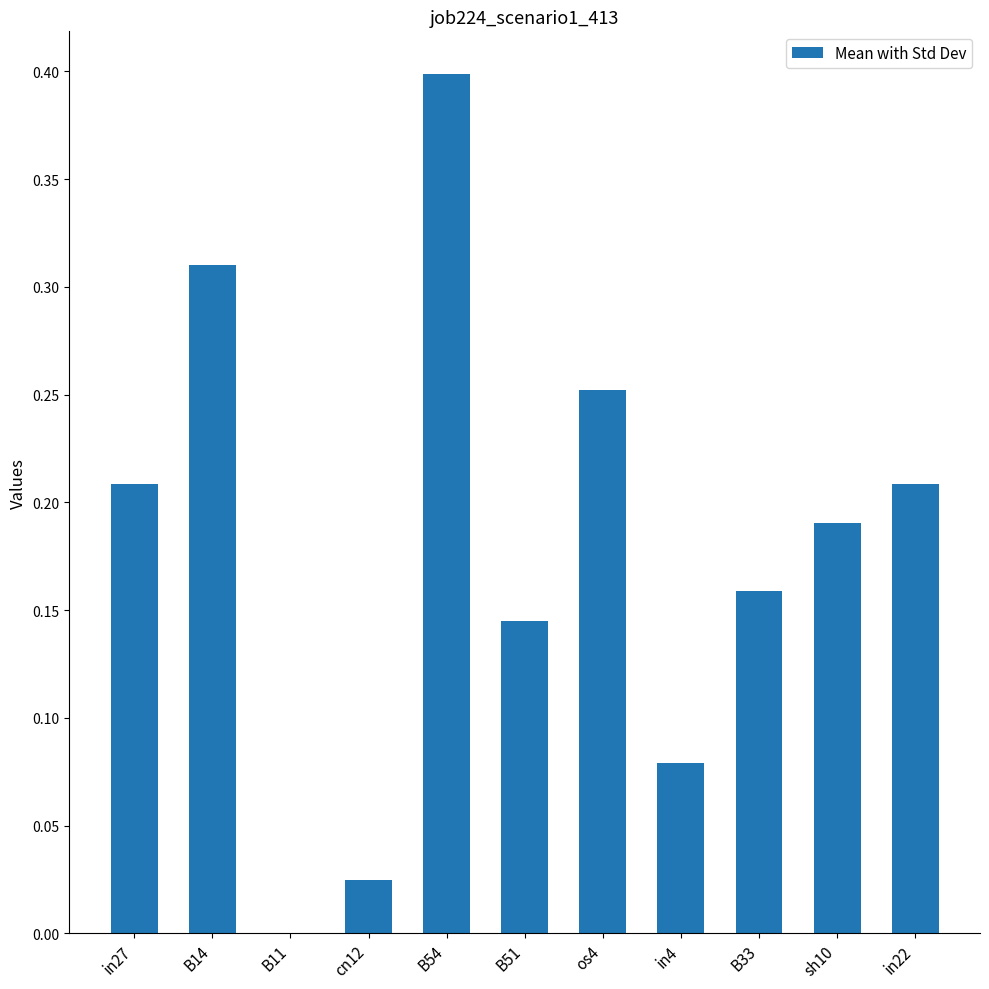

What is the maximum value shown in the chart?

0.4